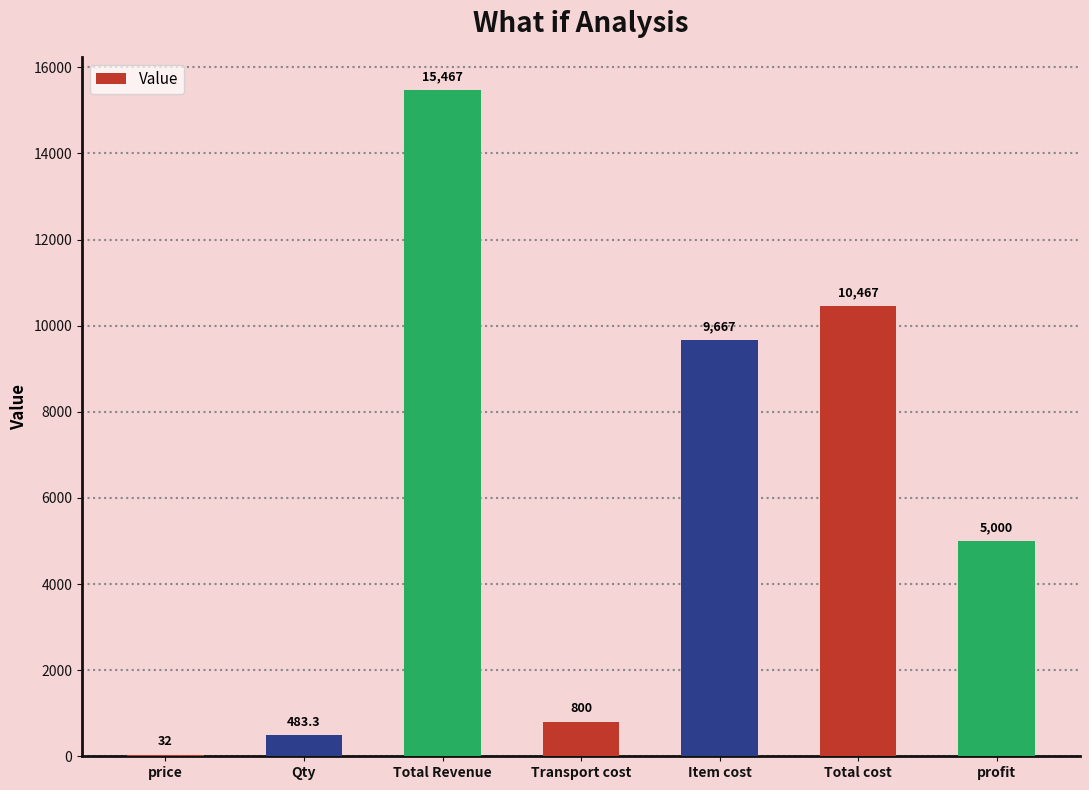

At which label does the data first exceed 4999?

Total Revenue